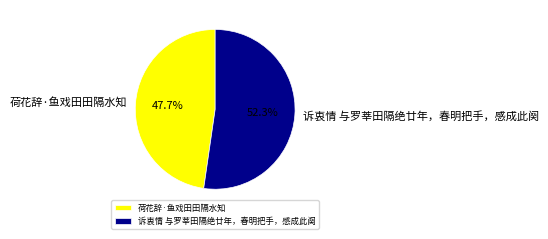

Count the number of slices in the pie.

2